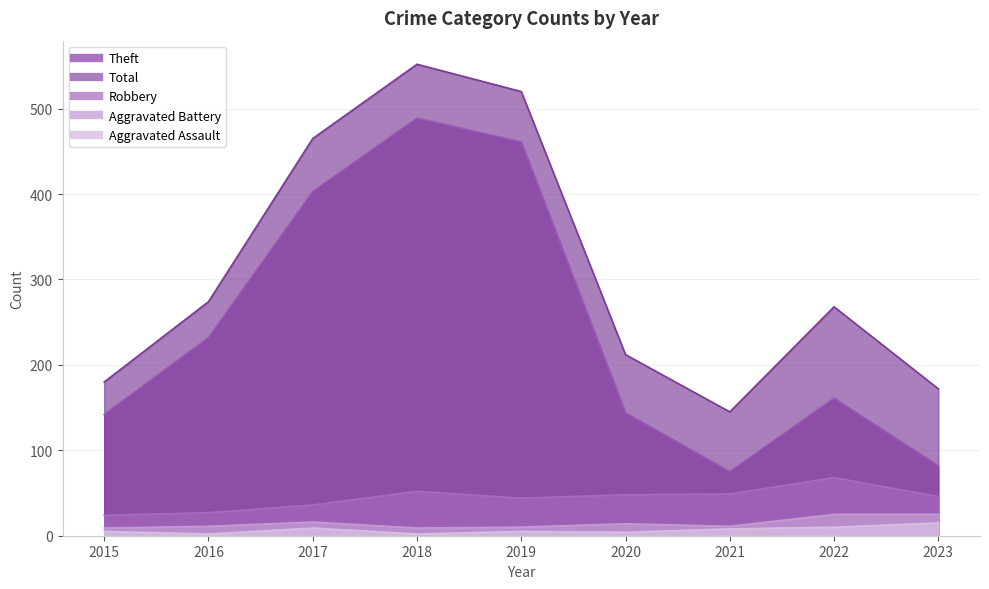

Where is Aggravated Battery nearest to the value 17?

2017